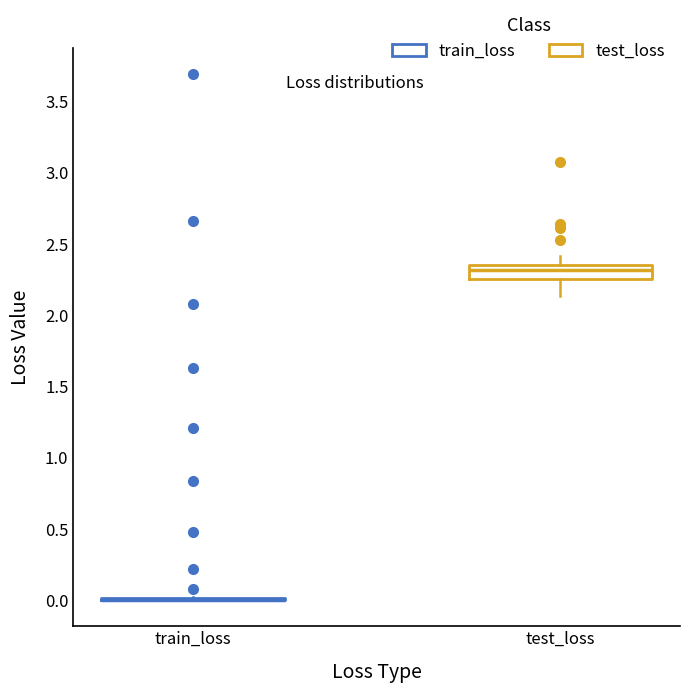

Reading left to right, read every box against the y-axis: the position of its median line, the range the box covers, and the ends of its whiskers. The values are not printed on the chart, so give them approximately, as read against the axis.

train_loss: box collapsed to a line at 0.00, whiskers 0.00 to 0.00
test_loss: median 2.30, box 2.25 to 2.35, whiskers 2.15 to 2.40